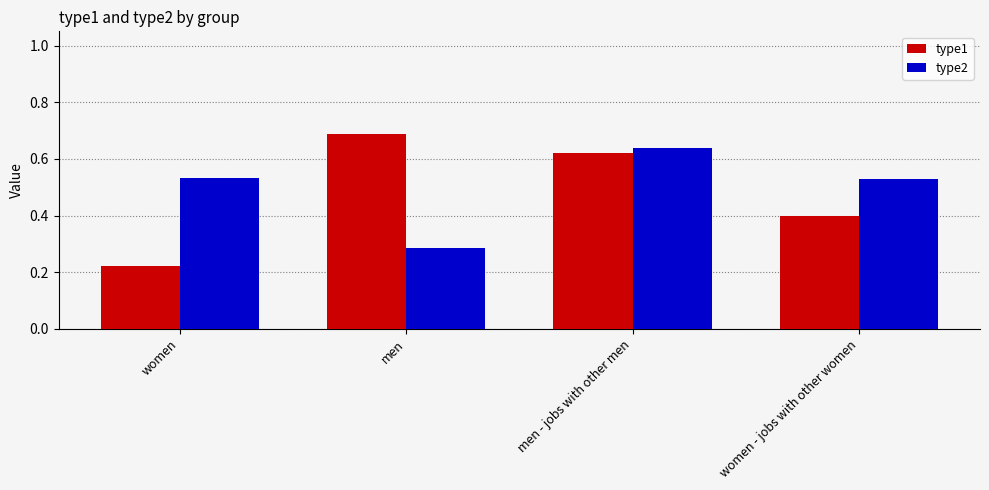

What are all the series names shown in the legend?

type1, type2